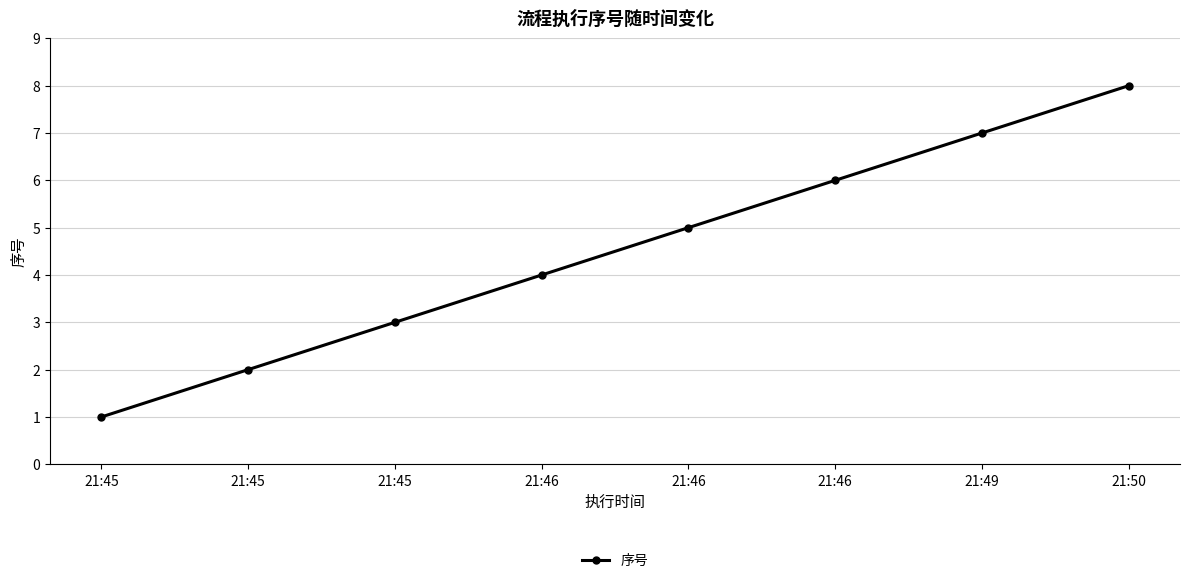

What is the difference between the values at 21:45 and 21:45?

1